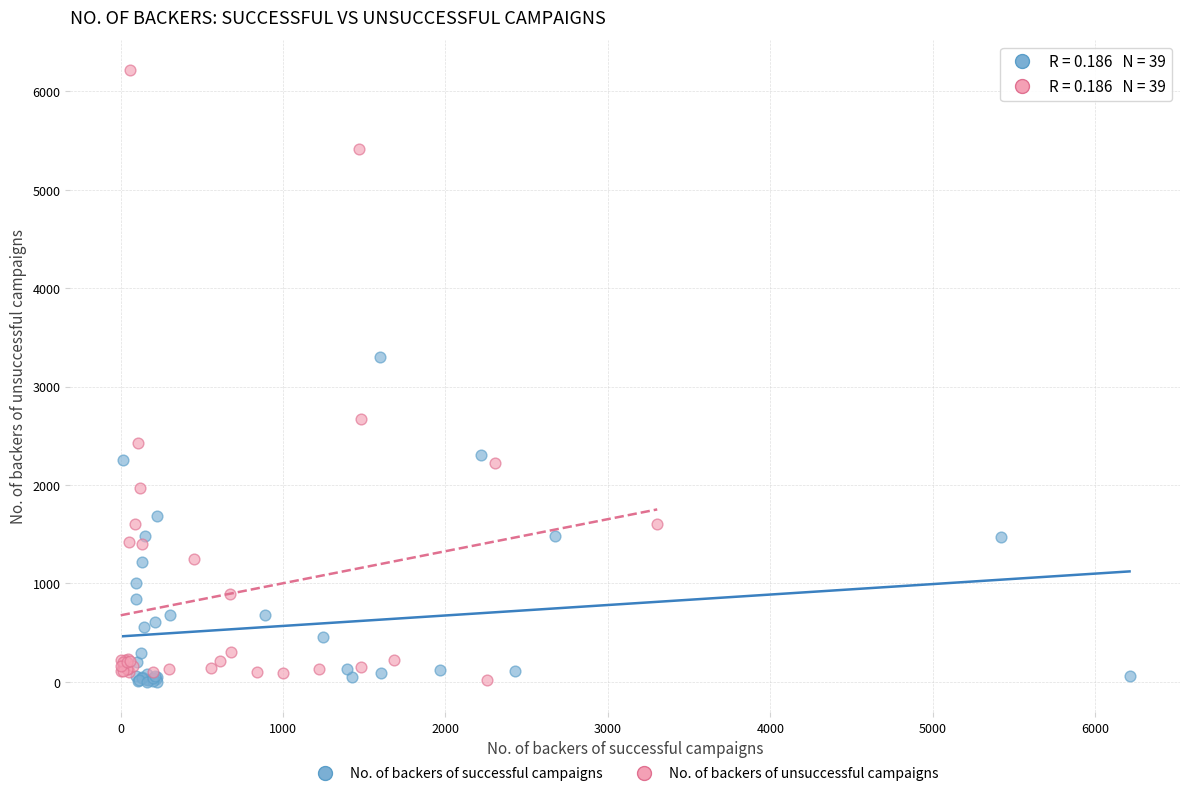

What are all the series names shown in the legend?

No. of backers of successful campaigns, No. of backers of unsuccessful campaigns